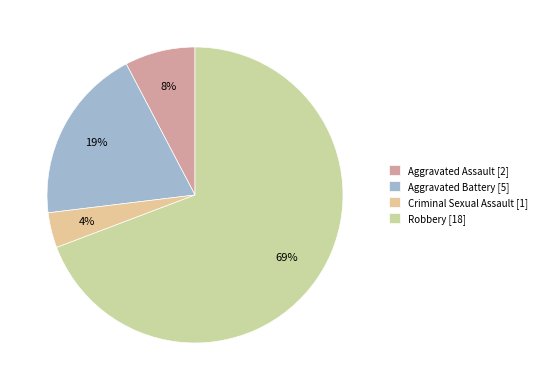

How many segments does this pie chart have?

4